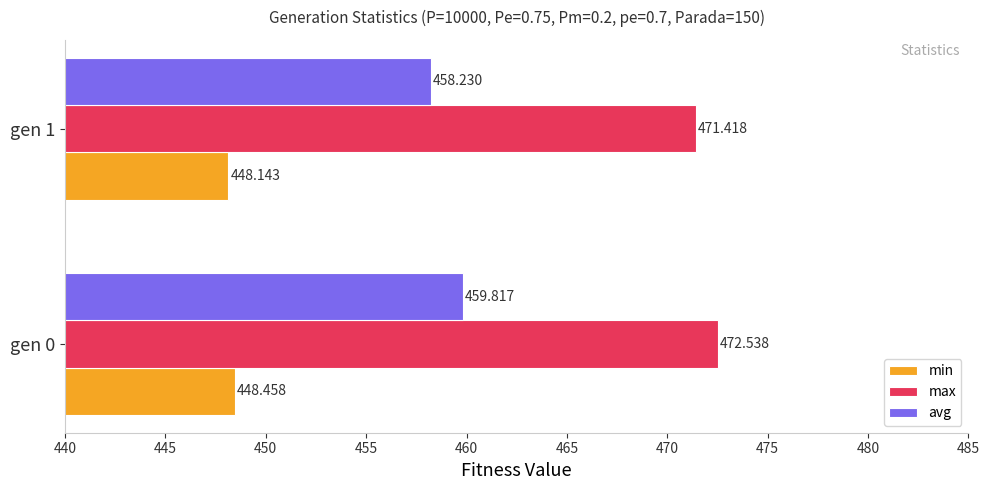

List the labels in order of avg value, smallest first.

gen 1, gen 0